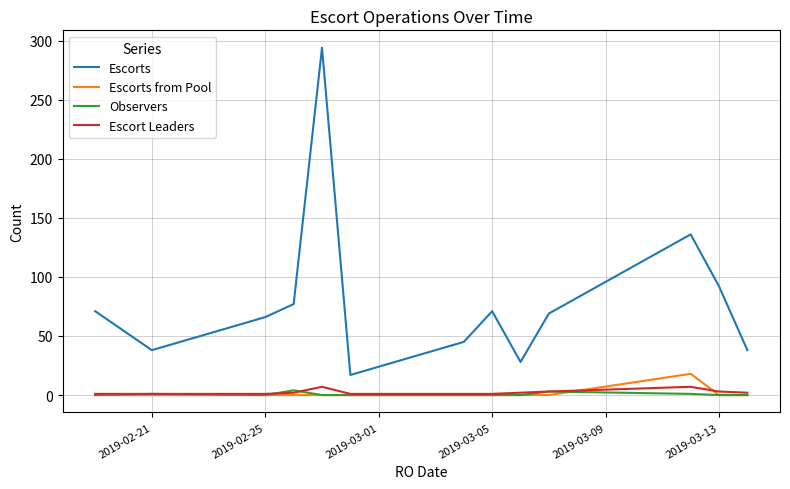

Which series has the largest range (max minus min)?

Escorts